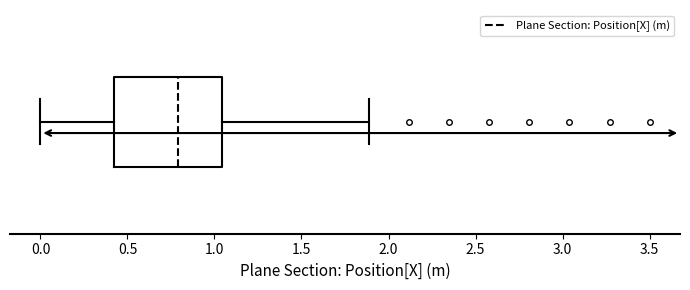

Read this box plot against the x-axis: the position of the median line, the range covered by the box, and the ends of both whiskers. The values are not printed on the chart, so give them approximately, as read against the axis.

median 0.80, box 0.40 to 1.05, whiskers 0.00 to 1.90